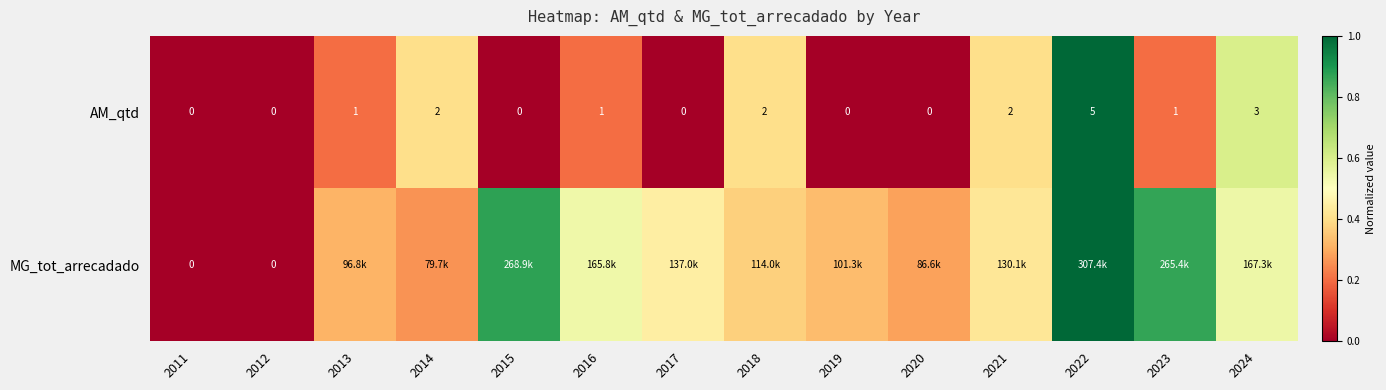

How many positive values does the AM_qtd series have?

8